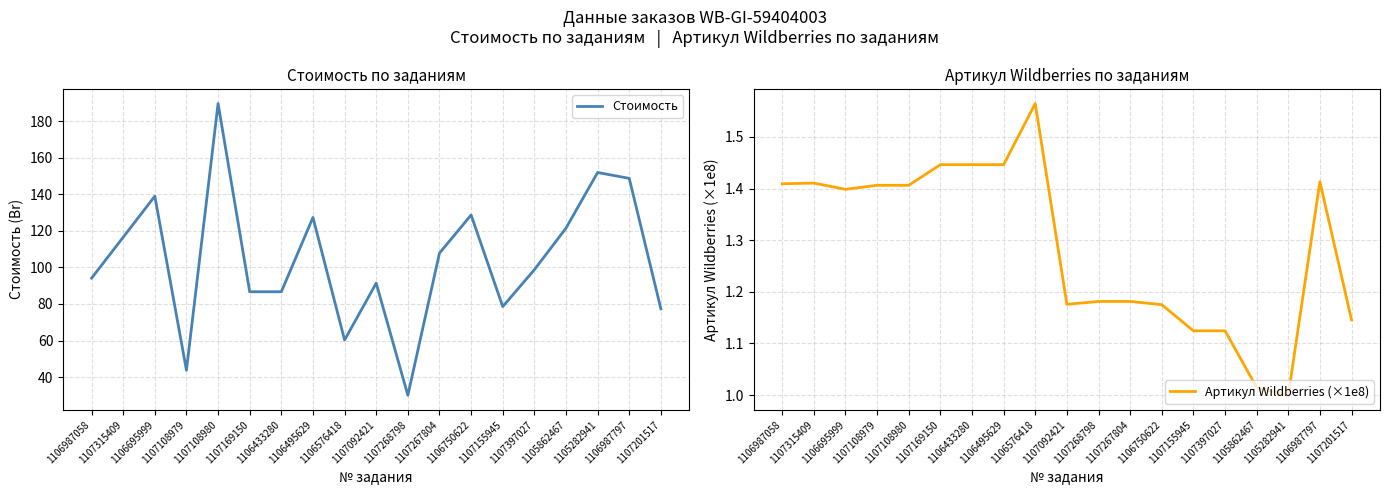

Which category has the highest value across all series?

1107108980